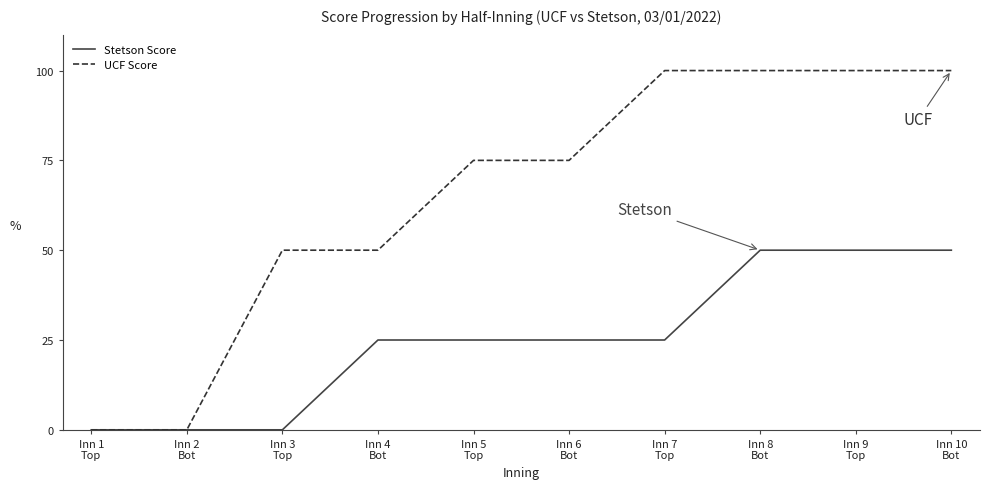

What is the maximum value for Stetson Score?

50